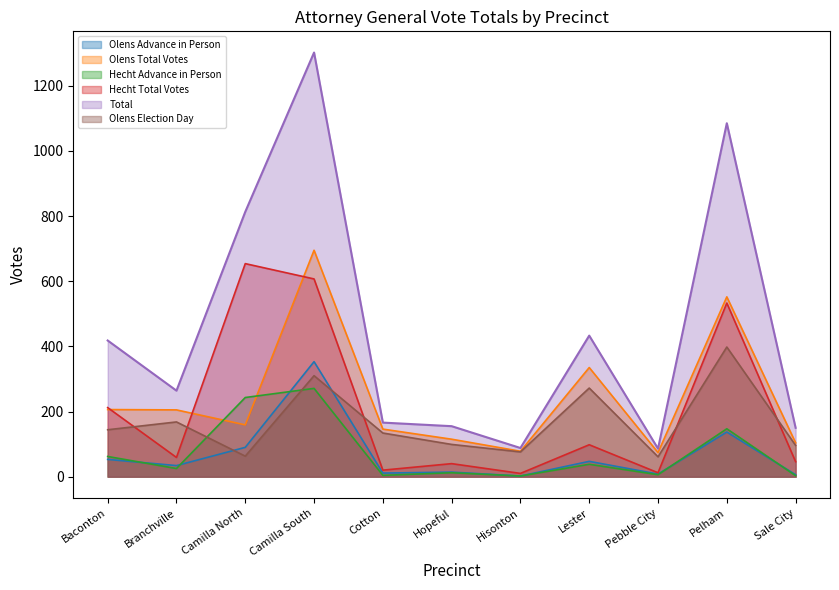

What are all the series names shown in the legend?

Olens Advance in Person, Olens Total Votes, Hecht Advance in Person, Hecht Total Votes, Total, Olens Election Day